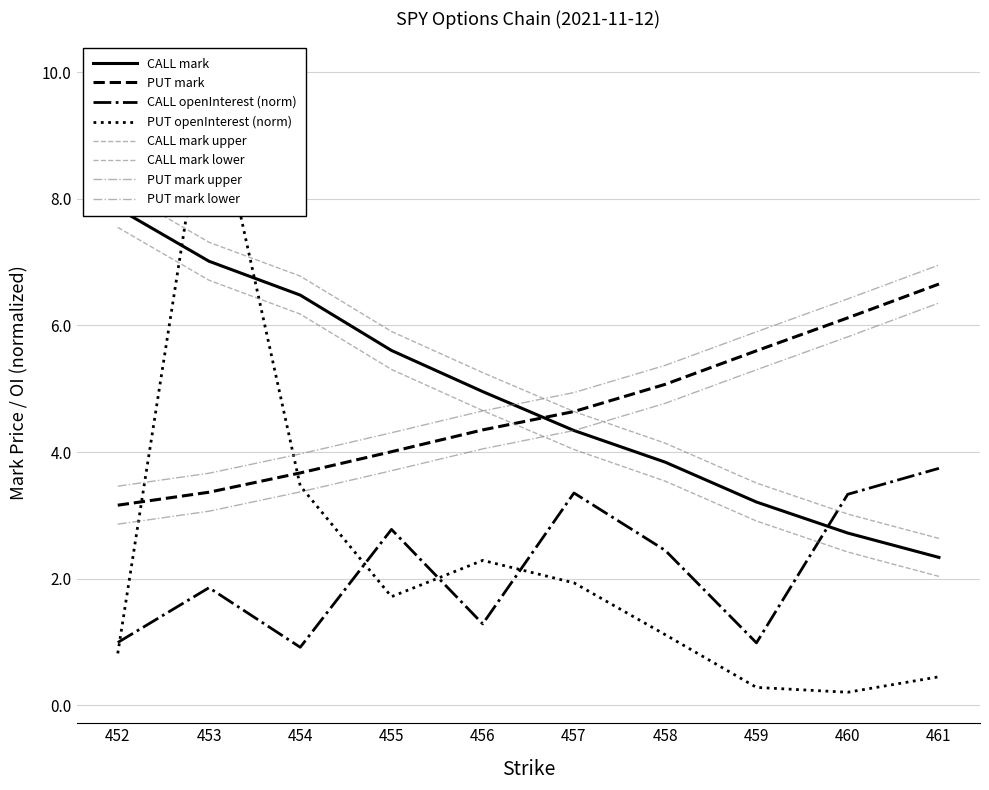

What is the difference between the maximum and minimum values in the PUT openInterest series?

9.8